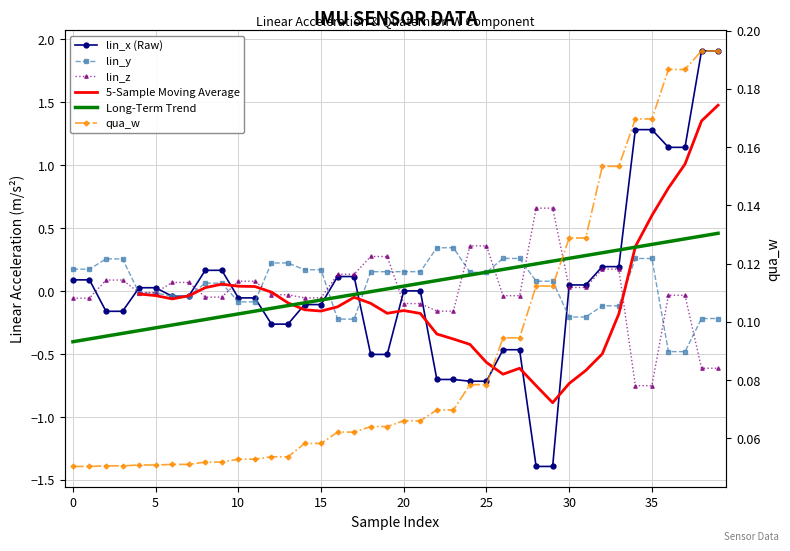

What is the sum of all lin_y values?

1.8